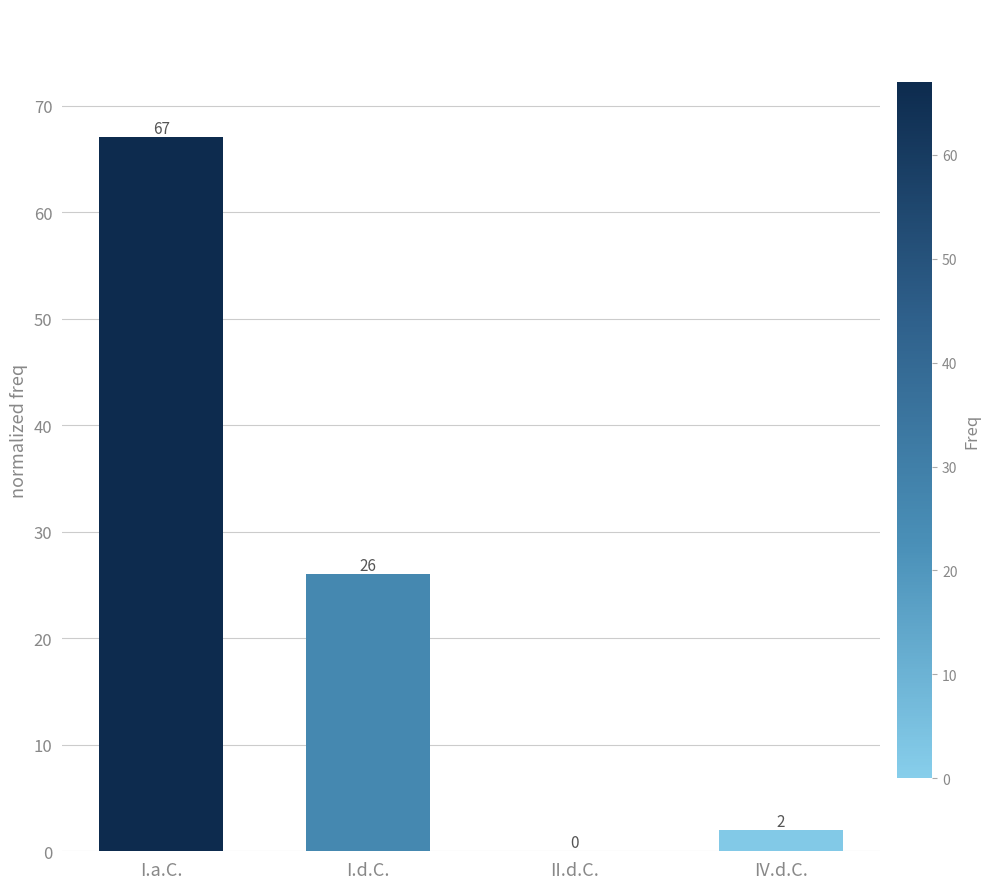

How many positive values are there?

3